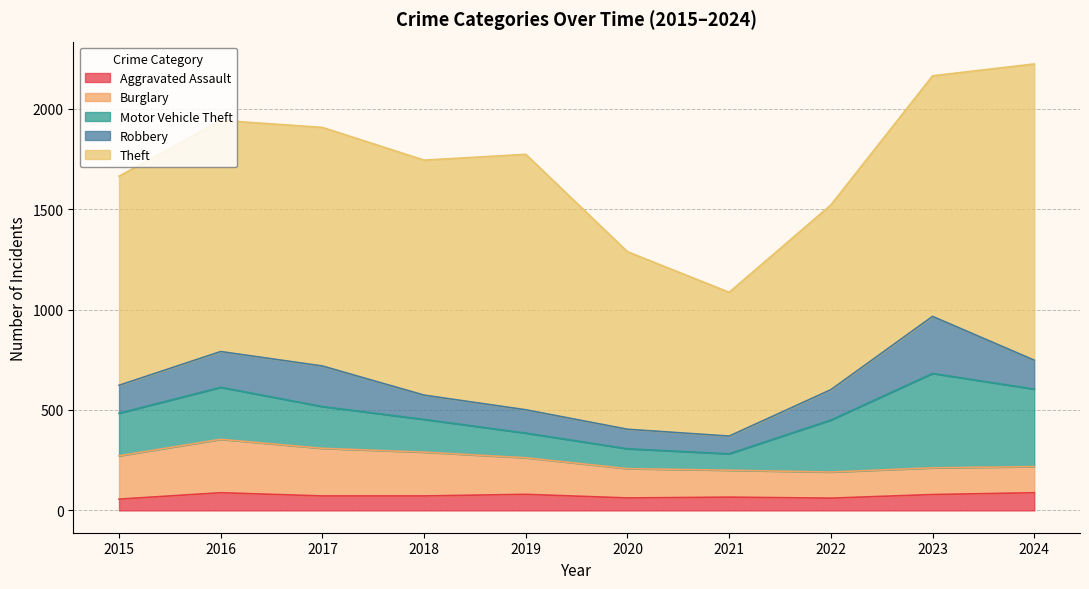

True or false: Burglary and Motor Vehicle Theft cross at least once.

True